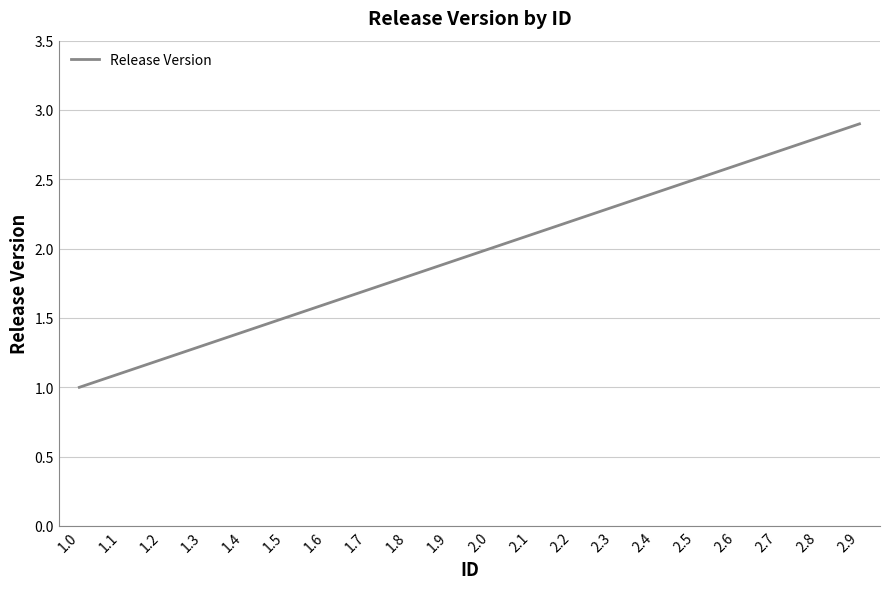

What is the difference between the values at 2.3 and 2.7?

0.4